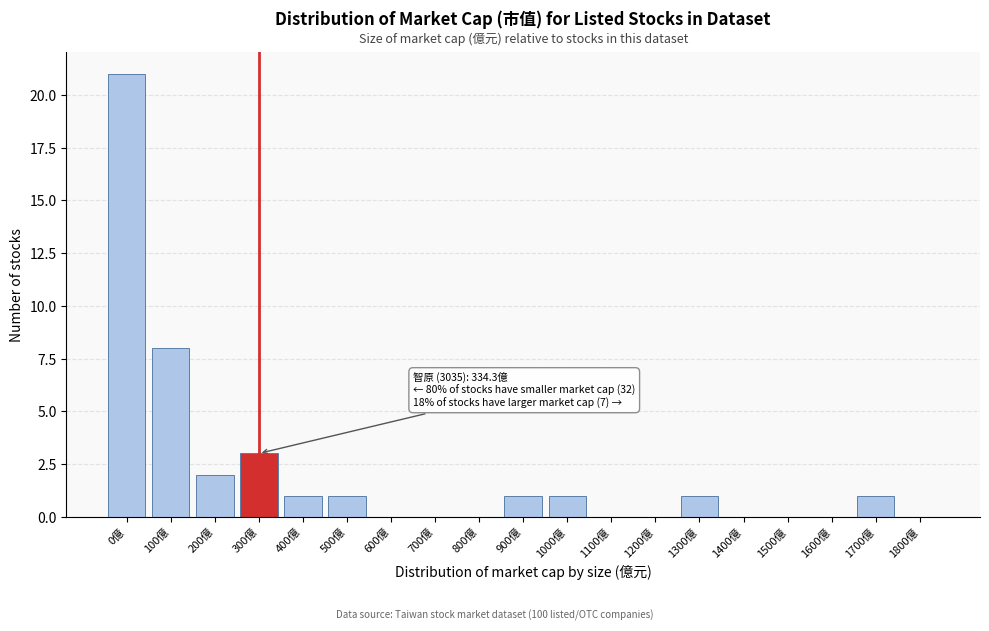

Between 1200億 and 900億, which is larger?

900億